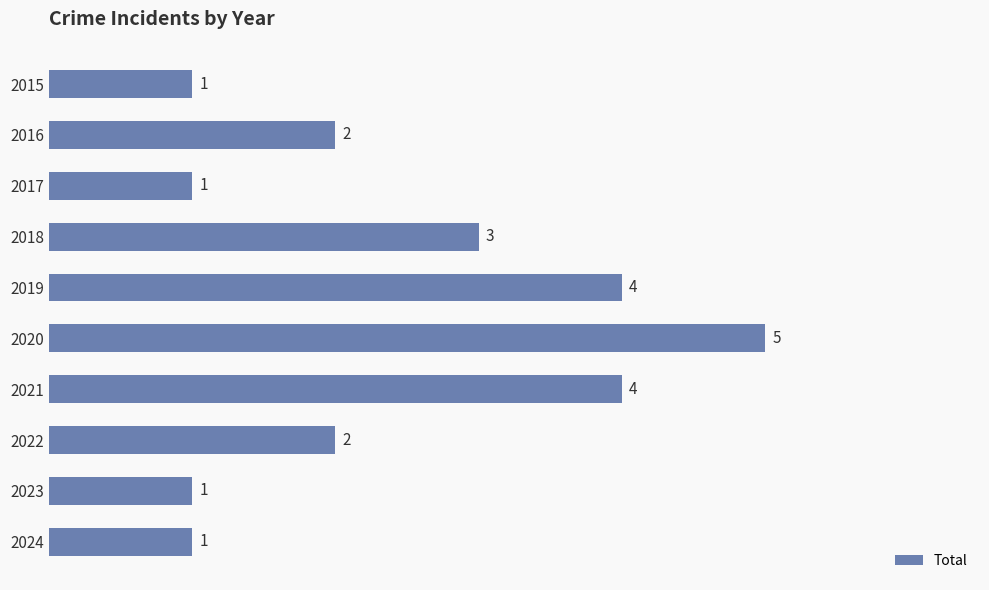

What is the value of the 8th bar from the top?

2